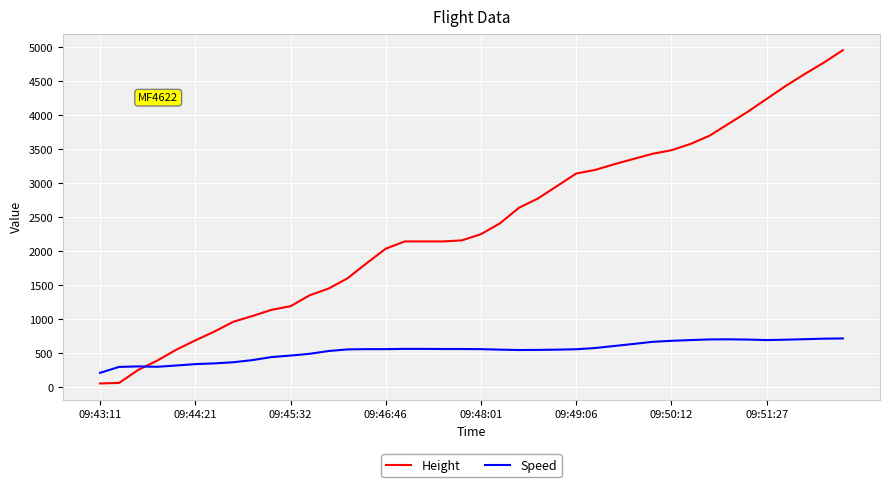

List the series in order of their overall mean, lowest first.

Speed, Height